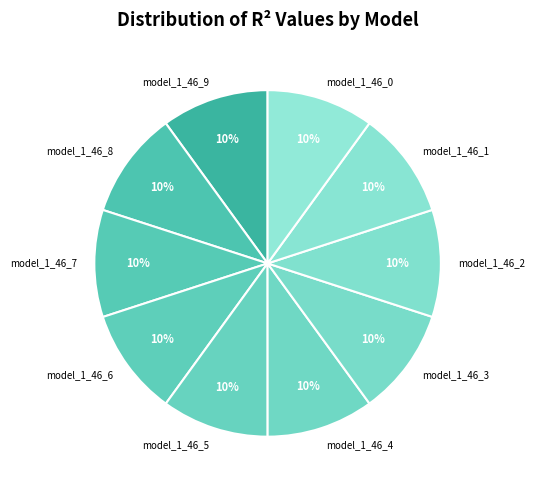

What percentage is the model_1_46_0 slice, to the nearest percent?

10%